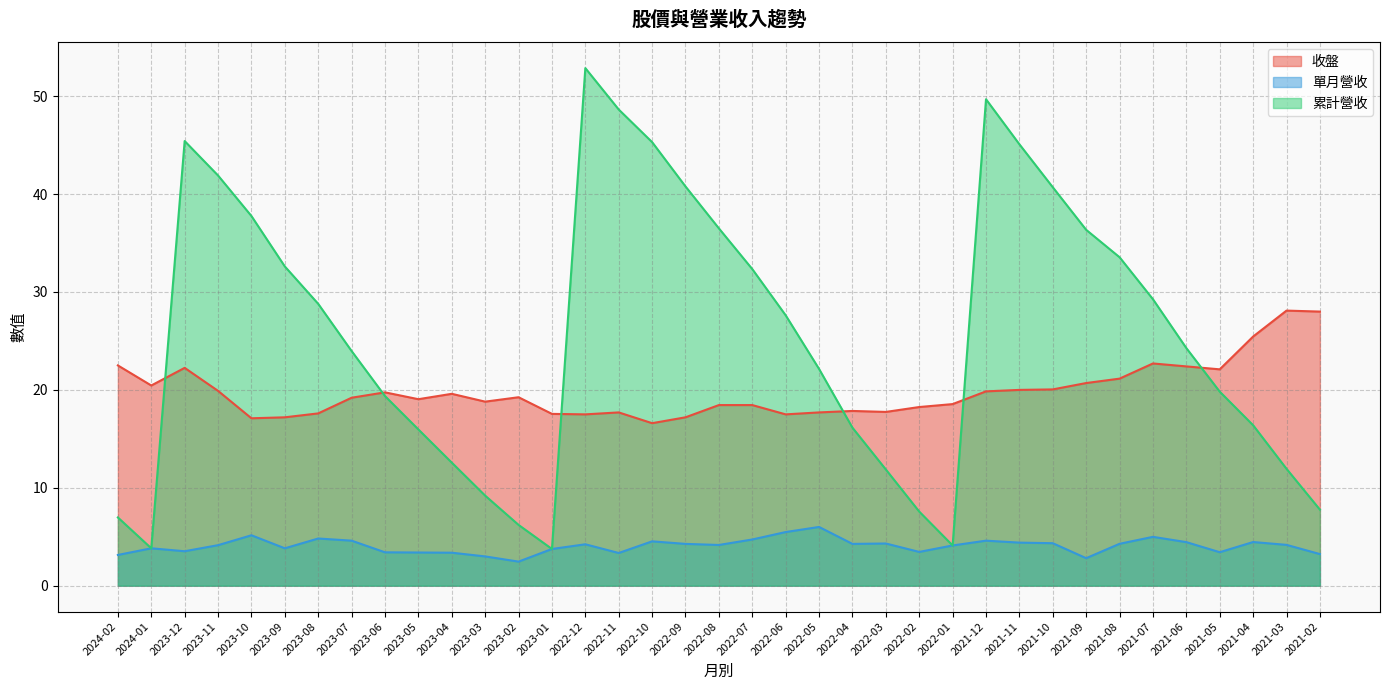

True or false: 收盤 has more than 1 interior local peaks.

True